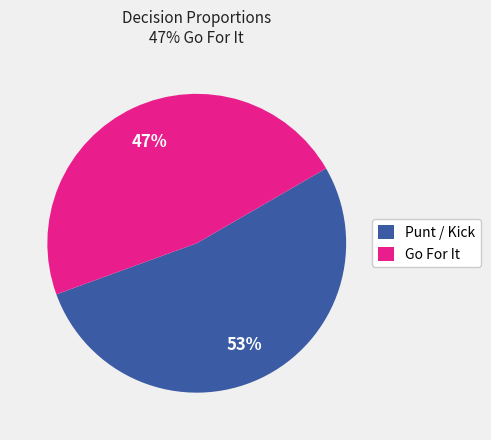

Which category has the biggest portion of the pie?

Punt / Kick